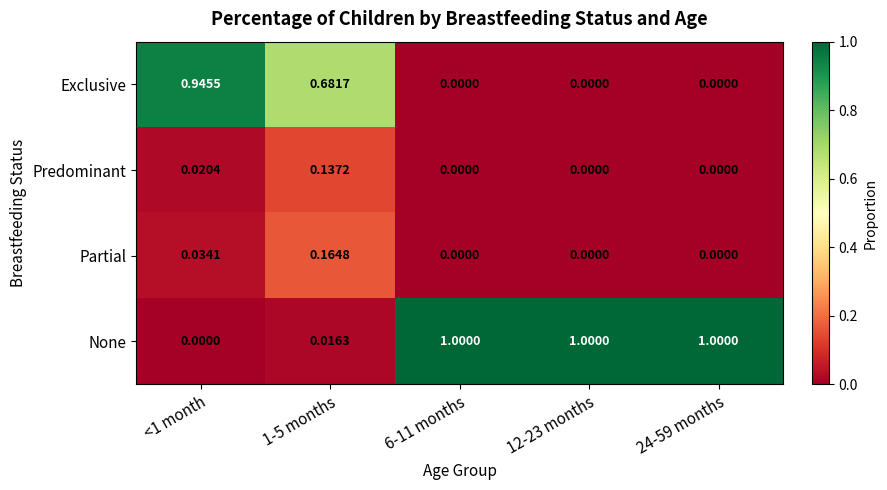

Rank the series at 1-5 months from highest to lowest value.

Exclusive, Partial, Predominant, None